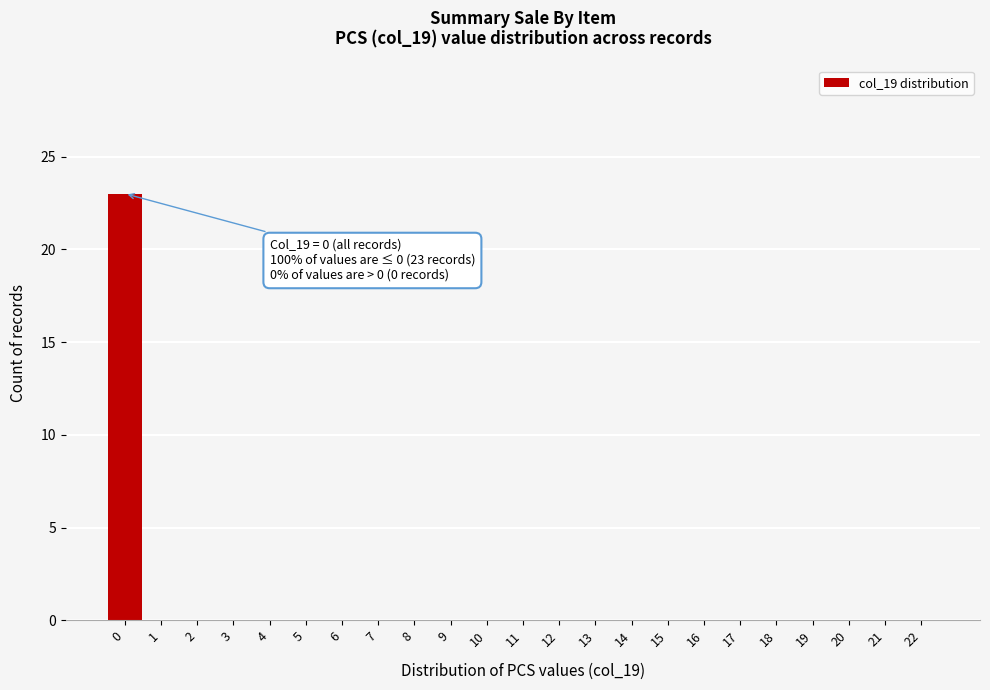

Reading left to right, transcribe all the data shown in this chart.

0=23	1=0	2=0	3=0	4=0	5=0	6=0	7=0	8=0	9=0	10=0	11=0	12=0	13=0	14=0	15=0	16=0	17=0	18=0	19=0	20=0	21=0	22=0